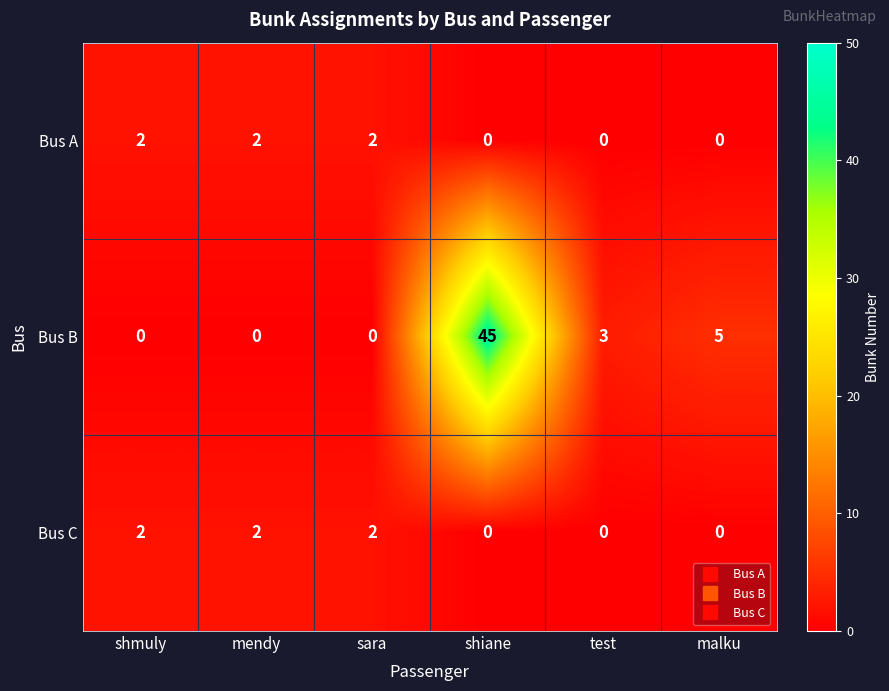

What is the greatest value displayed?

45